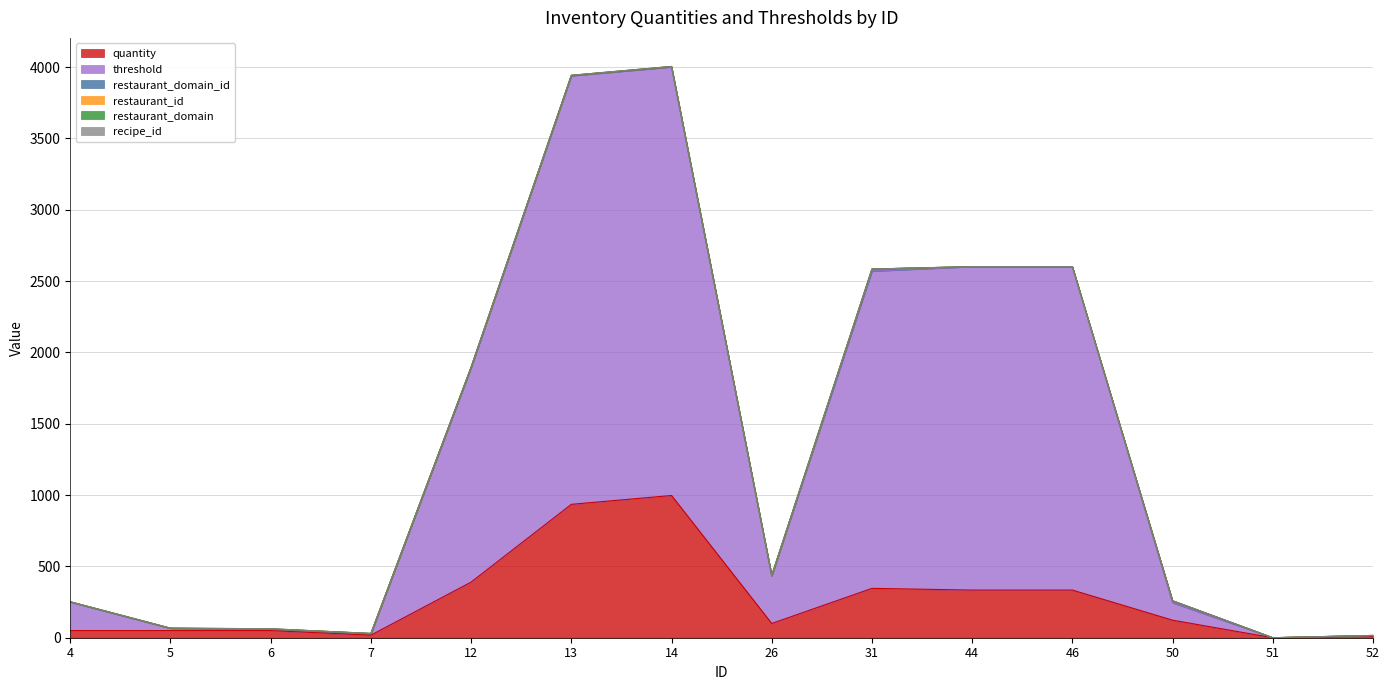

What is the average value of the threshold series?

1069